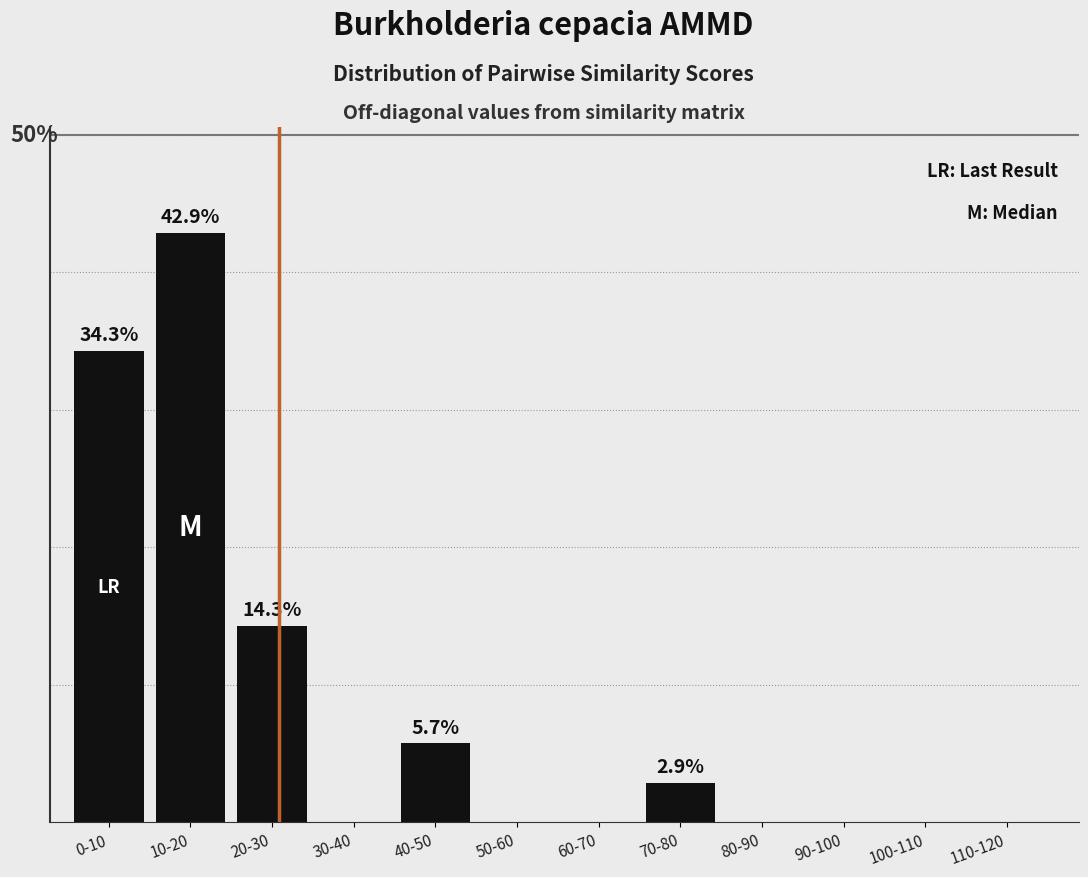

Where is the data nearest to the value 21?

20-30